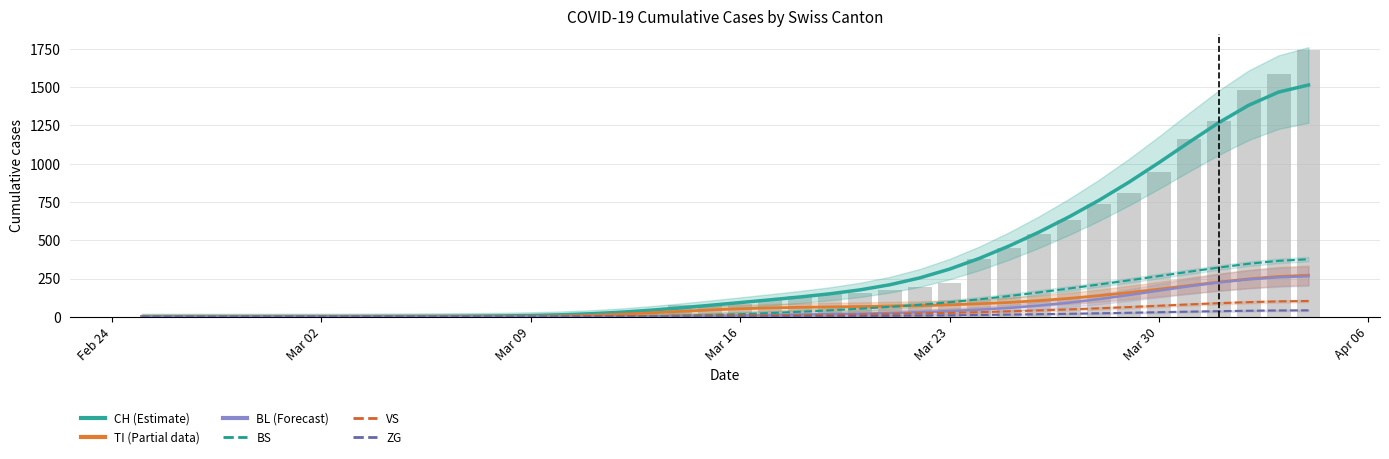

What is the sum of all CH values?

13171.0